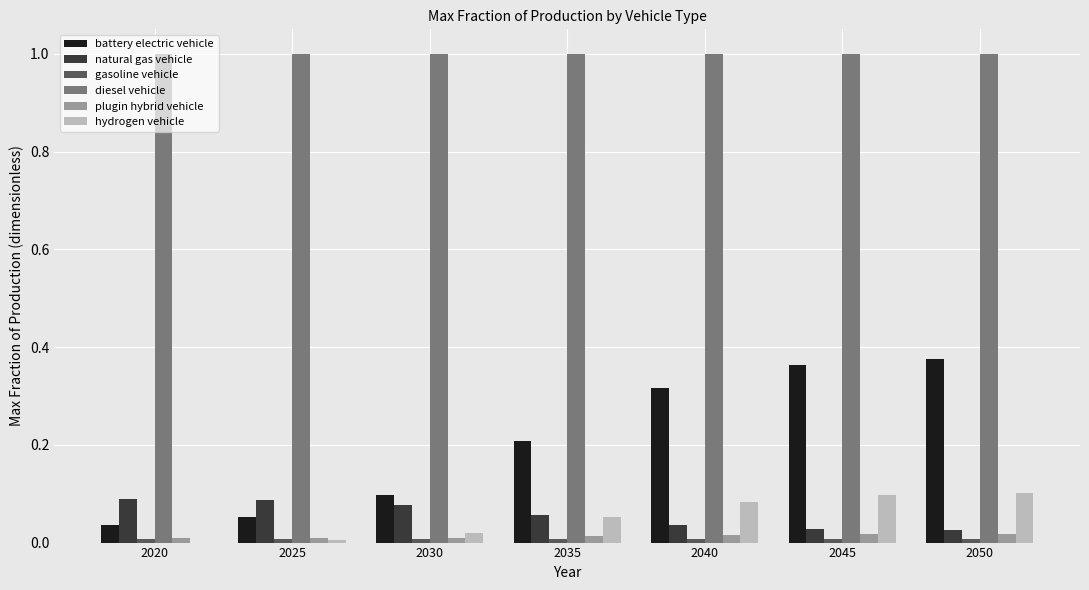

What is the maximum value shown in the chart?

1.0